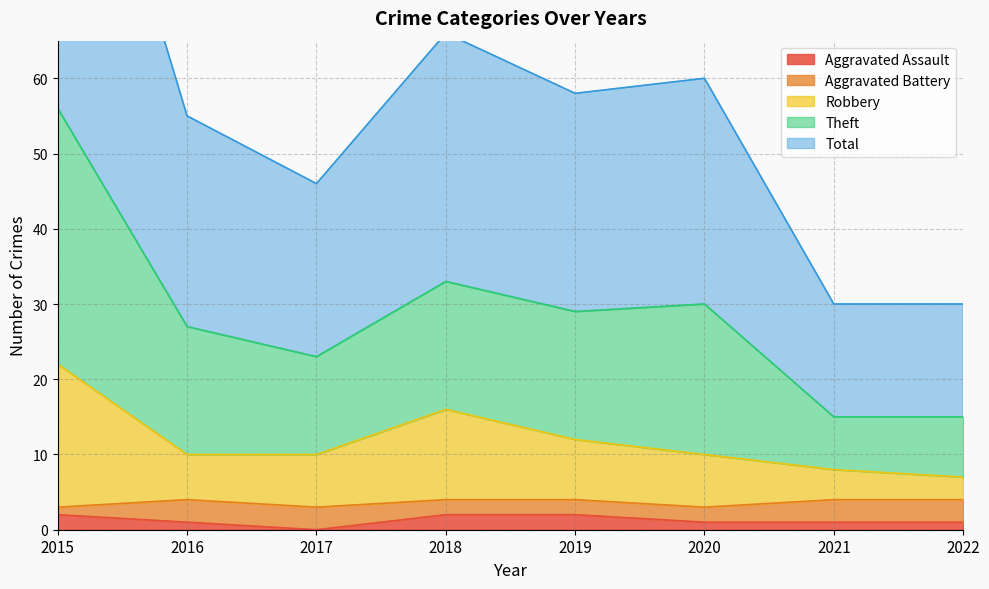

What is the spread (max minus min) of values at 2022?

29